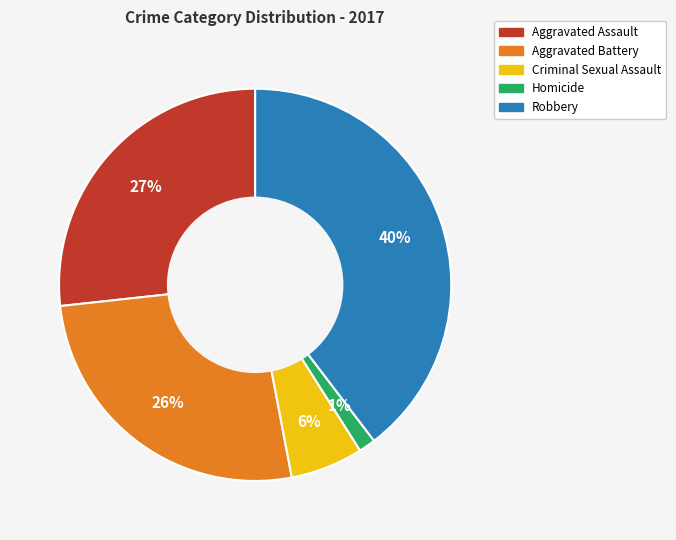

Which slice is the smallest?

Homicide